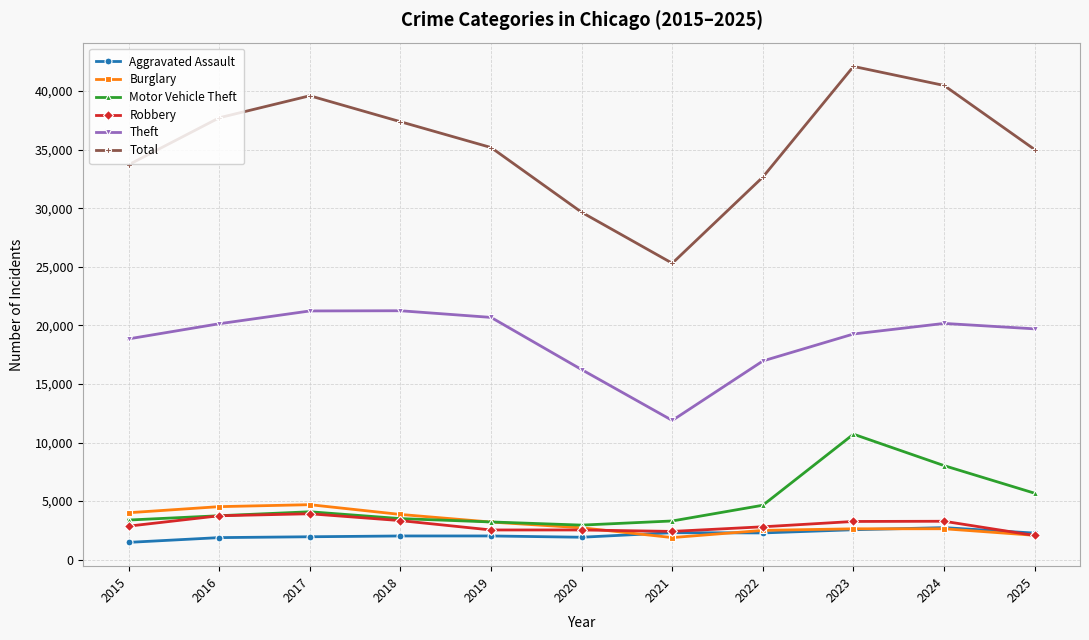

Which series has the largest total across all categories?

Total